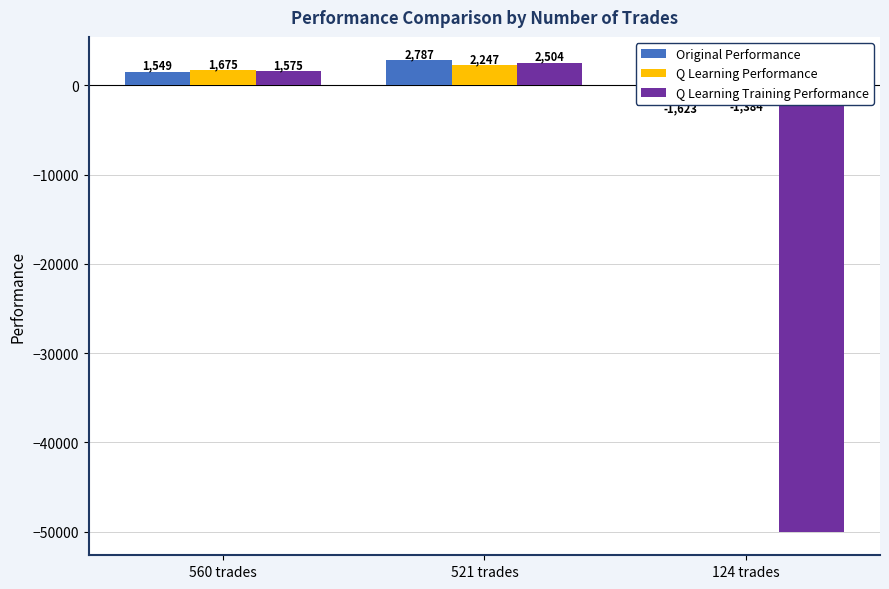

Which label corresponds to the smallest value in the chart?

124 trades